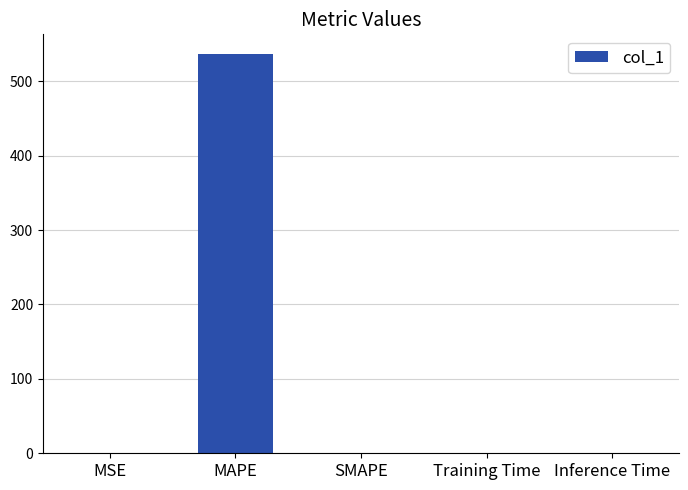

Which has a higher value, MSE or MAPE?

MAPE